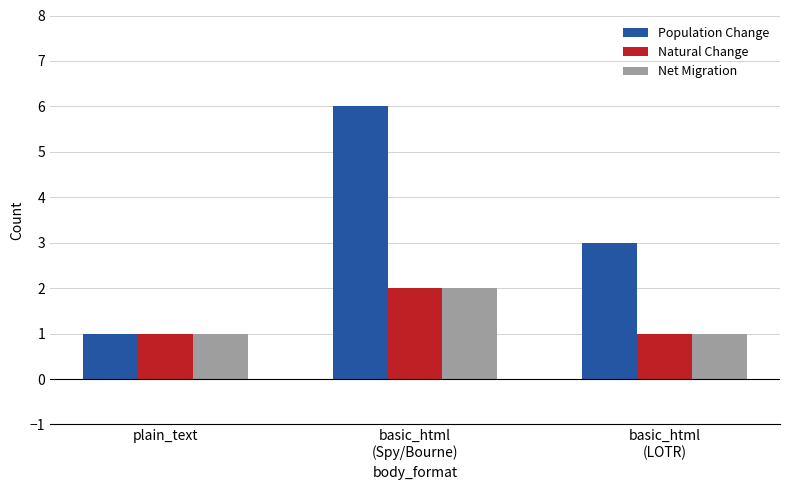

What is the difference between the second highest and minimum values in the Population Change series?

2